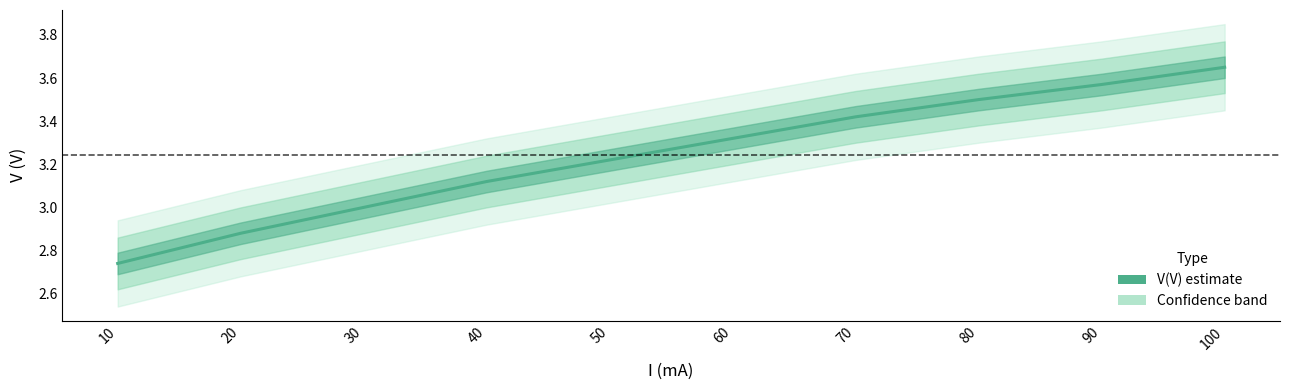

Reading right to left, list all the values displayed in this chart.

3.6	3.6	3.5	3.4	3.3	3.2	3.1	3.0	2.9	2.7